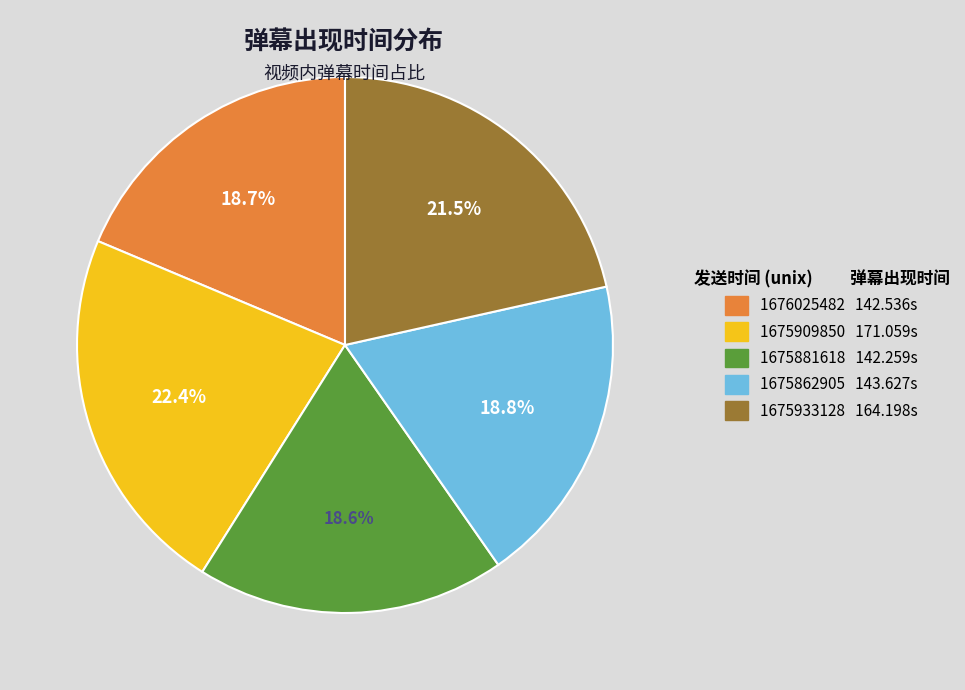

Does 1675909850 represent more than half of the total?

No